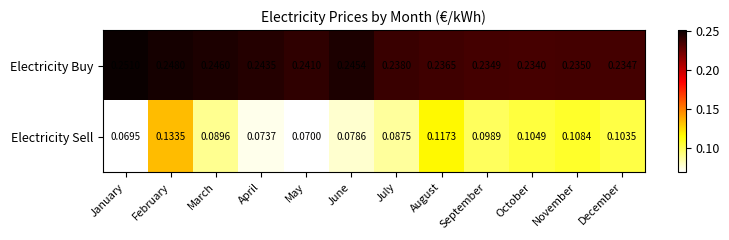

Between January and September, which series saw the biggest shift?

Electricity Sell